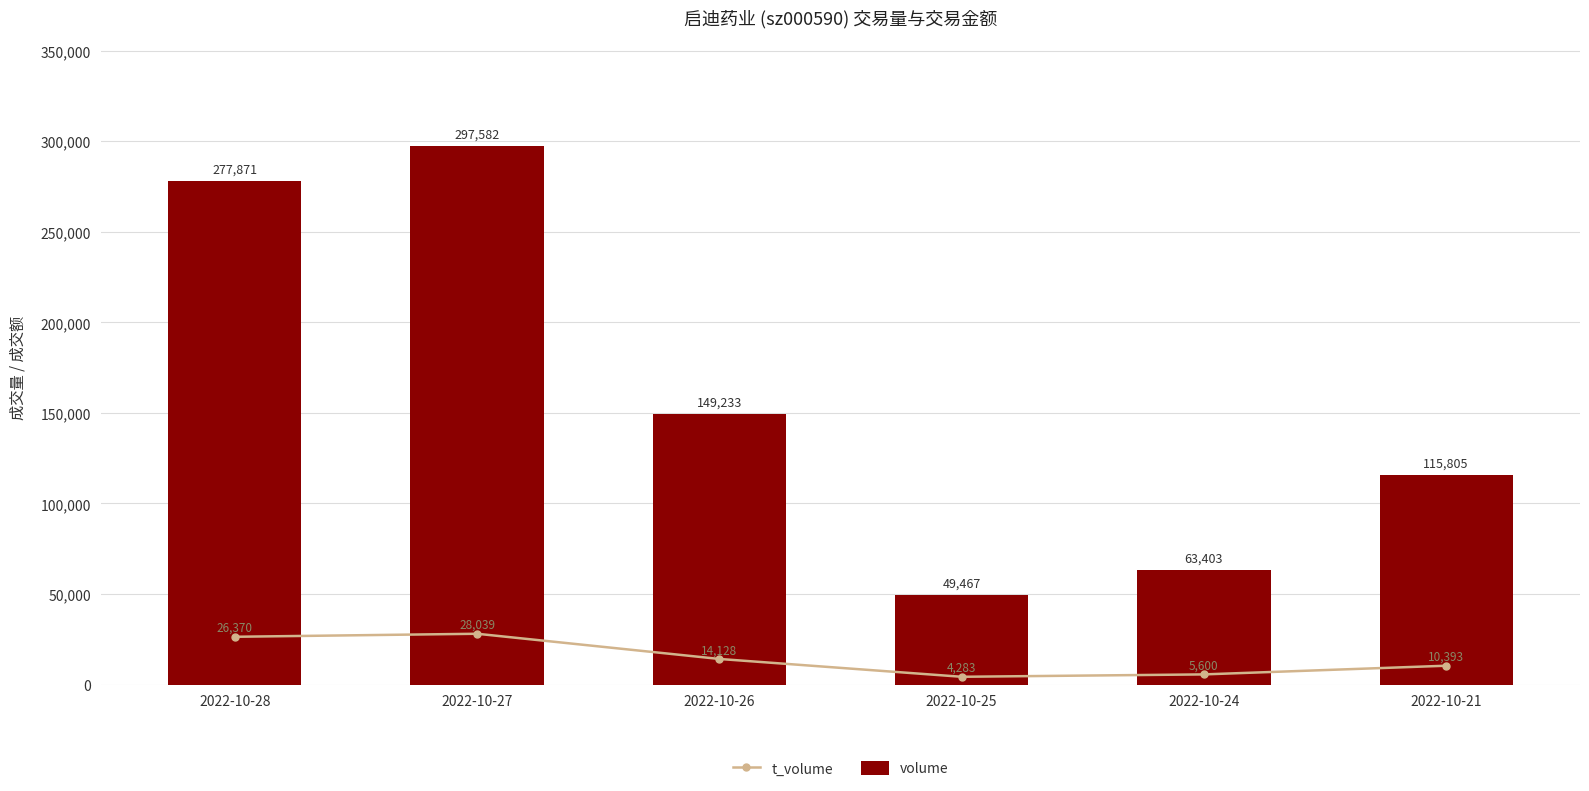

What is the total value across all series at 2022-10-25?

53750